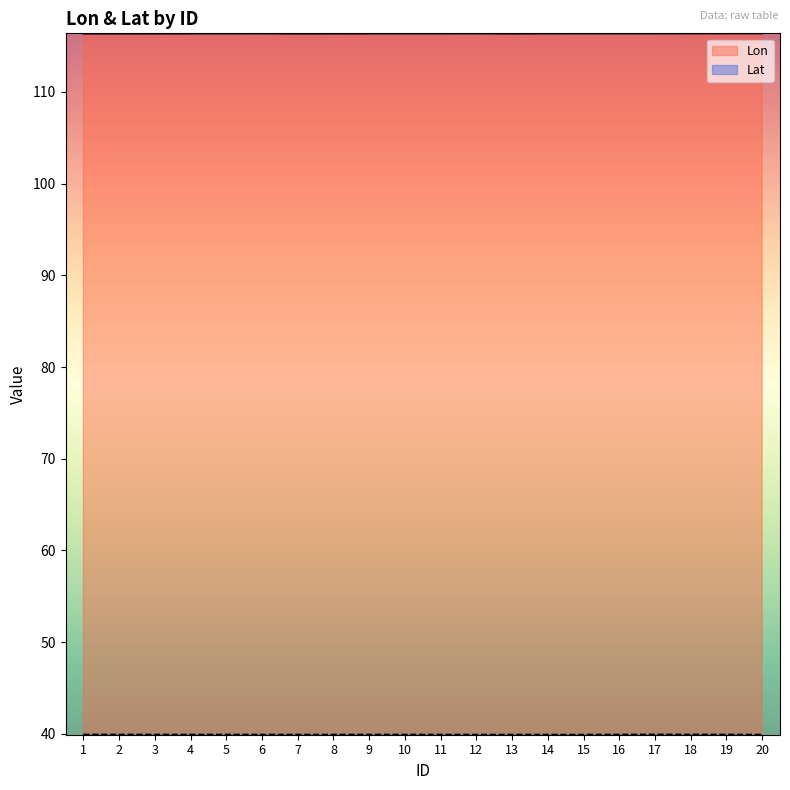

Where is the first local maximum for Lon?

6